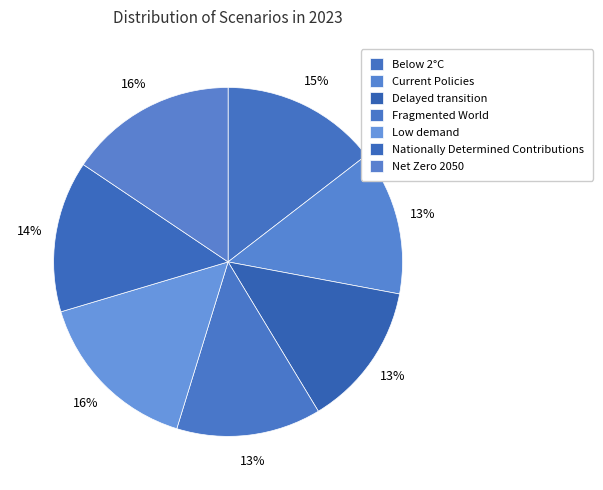

To the nearest percent, what portion does Net Zero 2050 represent?

16%